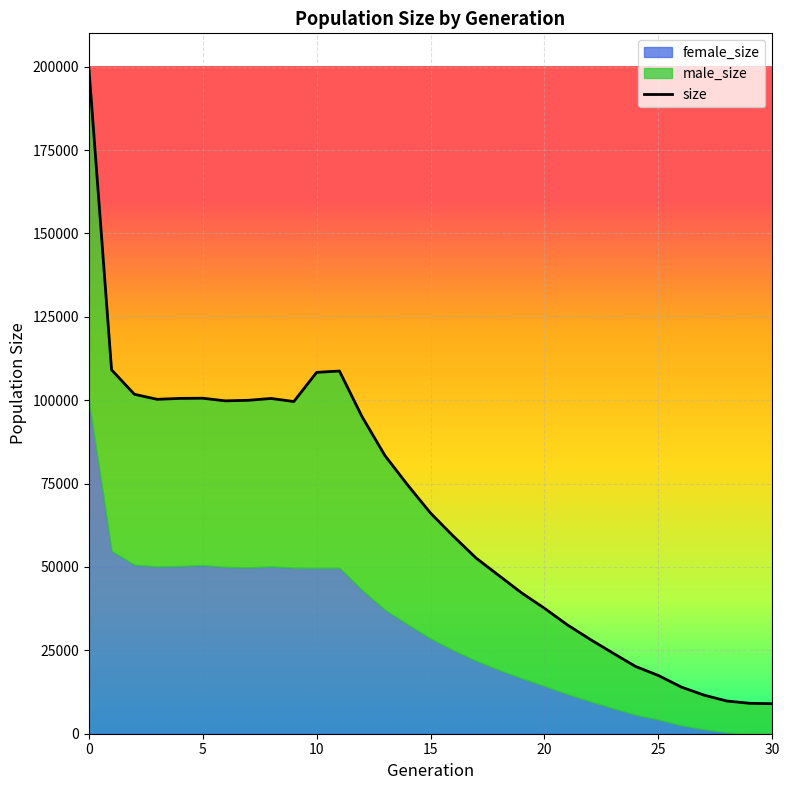

What is the difference between the second highest and second lowest values?

99974